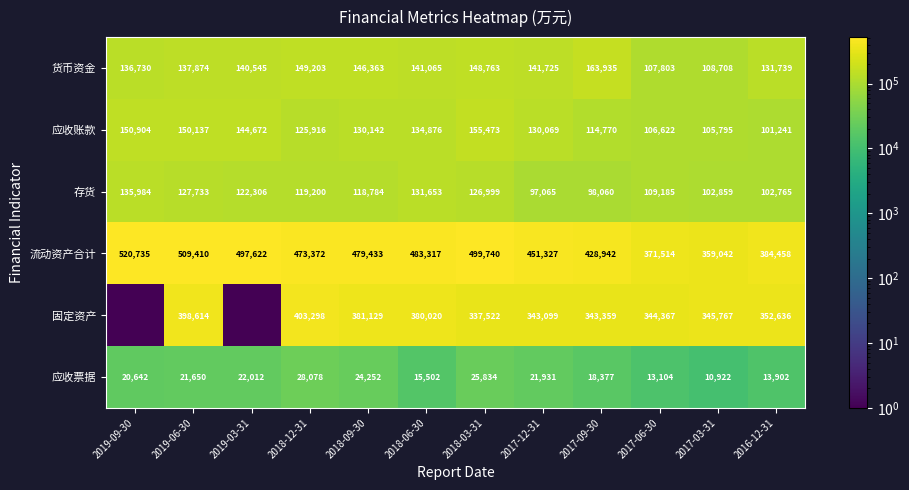

The 流动资产合计 series shows 616576 at 2017-03-31. True or false?

False